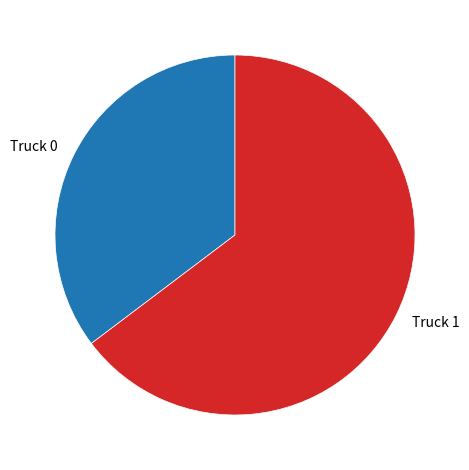

Is the sum of Truck 0 and Truck 1 greater than half?

Yes